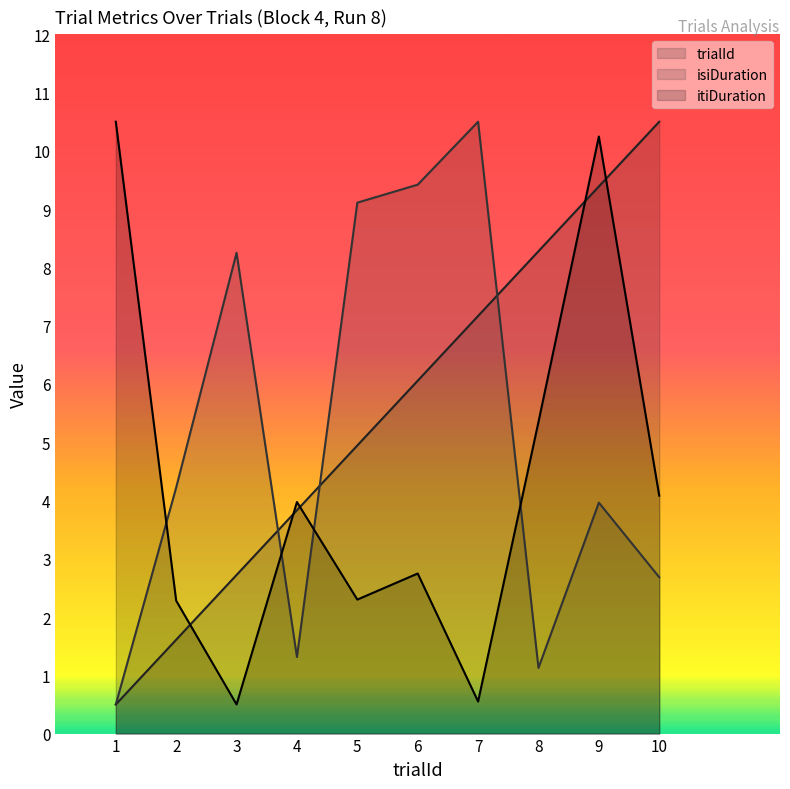

Reading left to right, list all the values displayed in this chart.

trialId: 0.5	1.6	2.7	3.8	4.9	6.1	7.2	8.3	9.4	10.5
isiDuration: 0.5	4.2	8.3	1.3	9.1	9.4	10.5	1.1	4.0	2.7
itiDuration: 10.5	2.3	0.5	4.0	2.3	2.7	0.5	5.3	10.2	4.1